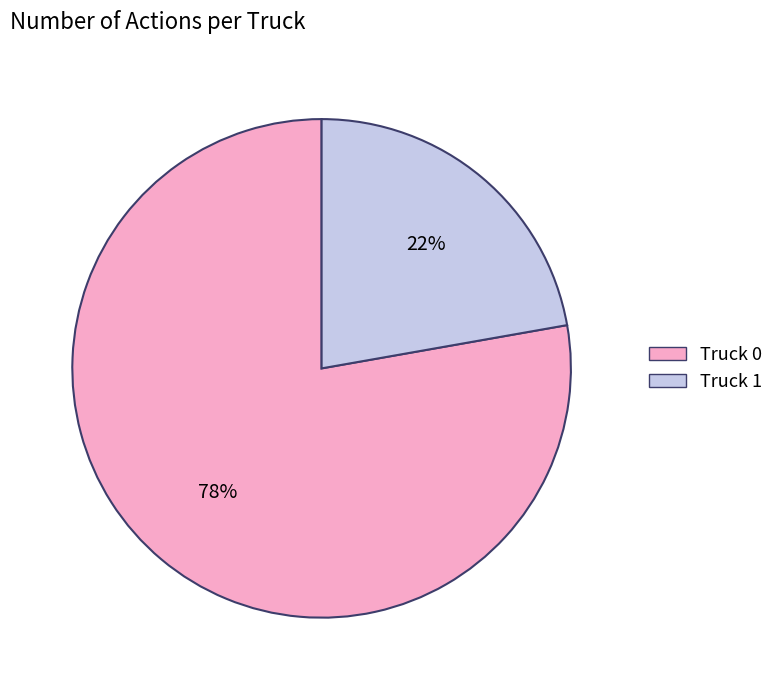

True or false: Truck 0 accounts for 68% of the total.

False